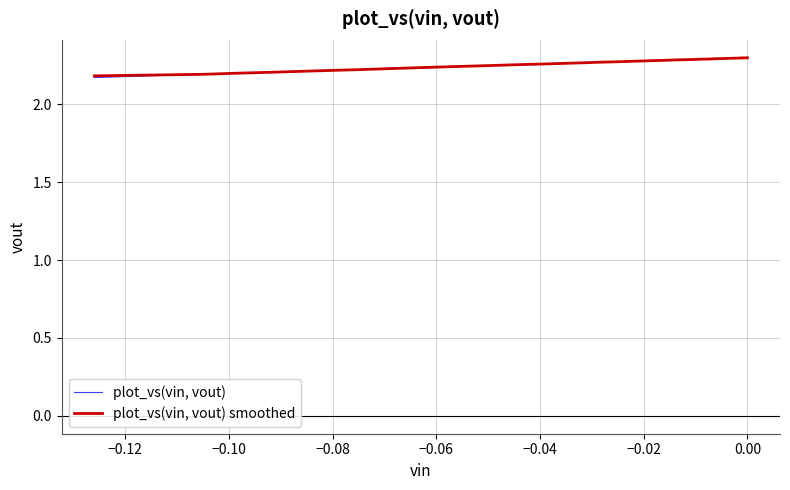

Is this an area chart (filled region under the line)?

No